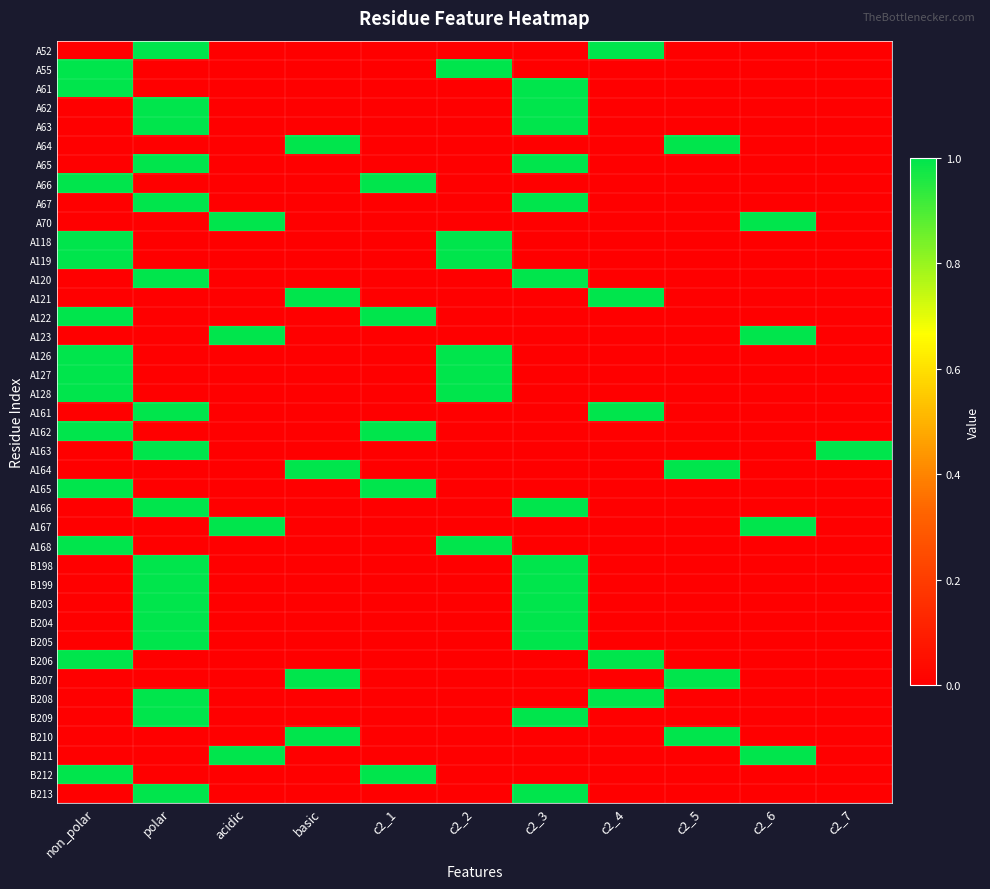

Reading left to right, list all the values displayed in this chart.

A52: non_polar=0	polar=1	acidic=0	basic=0	c2_1=0	c2_2=0	c2_3=0	c2_4=1	c2_5=0	c2_6=0	c2_7=0
A55: non_polar=1	polar=0	acidic=0	basic=0	c2_1=0	c2_2=1	c2_3=0	c2_4=0	c2_5=0	c2_6=0	c2_7=0
A61: non_polar=1	polar=0	acidic=0	basic=0	c2_1=0	c2_2=0	c2_3=1	c2_4=0	c2_5=0	c2_6=0	c2_7=0
A62: non_polar=0	polar=1	acidic=0	basic=0	c2_1=0	c2_2=0	c2_3=1	c2_4=0	c2_5=0	c2_6=0	c2_7=0
A63: non_polar=0	polar=1	acidic=0	basic=0	c2_1=0	c2_2=0	c2_3=1	c2_4=0	c2_5=0	c2_6=0	c2_7=0
A64: non_polar=0	polar=0	acidic=0	basic=1	c2_1=0	c2_2=0	c2_3=0	c2_4=0	c2_5=1	c2_6=0	c2_7=0
A65: non_polar=0	polar=1	acidic=0	basic=0	c2_1=0	c2_2=0	c2_3=1	c2_4=0	c2_5=0	c2_6=0	c2_7=0
A66: non_polar=1	polar=0	acidic=0	basic=0	c2_1=1	c2_2=0	c2_3=0	c2_4=0	c2_5=0	c2_6=0	c2_7=0
A67: non_polar=0	polar=1	acidic=0	basic=0	c2_1=0	c2_2=0	c2_3=1	c2_4=0	c2_5=0	c2_6=0	c2_7=0
A70: non_polar=0	polar=0	acidic=1	basic=0	c2_1=0	c2_2=0	c2_3=0	c2_4=0	c2_5=0	c2_6=1	c2_7=0
A118: non_polar=1	polar=0	acidic=0	basic=0	c2_1=0	c2_2=1	c2_3=0	c2_4=0	c2_5=0	c2_6=0	c2_7=0
A119: non_polar=1	polar=0	acidic=0	basic=0	c2_1=0	c2_2=1	c2_3=0	c2_4=0	c2_5=0	c2_6=0	c2_7=0
A120: non_polar=0	polar=1	acidic=0	basic=0	c2_1=0	c2_2=0	c2_3=1	c2_4=0	c2_5=0	c2_6=0	c2_7=0
A121: non_polar=0	polar=0	acidic=0	basic=1	c2_1=0	c2_2=0	c2_3=0	c2_4=1	c2_5=0	c2_6=0	c2_7=0
A122: non_polar=1	polar=0	acidic=0	basic=0	c2_1=1	c2_2=0	c2_3=0	c2_4=0	c2_5=0	c2_6=0	c2_7=0
A123: non_polar=0	polar=0	acidic=1	basic=0	c2_1=0	c2_2=0	c2_3=0	c2_4=0	c2_5=0	c2_6=1	c2_7=0
A126: non_polar=1	polar=0	acidic=0	basic=0	c2_1=0	c2_2=1	c2_3=0	c2_4=0	c2_5=0	c2_6=0	c2_7=0
A127: non_polar=1	polar=0	acidic=0	basic=0	c2_1=0	c2_2=1	c2_3=0	c2_4=0	c2_5=0	c2_6=0	c2_7=0
A128: non_polar=1	polar=0	acidic=0	basic=0	c2_1=0	c2_2=1	c2_3=0	c2_4=0	c2_5=0	c2_6=0	c2_7=0
A161: non_polar=0	polar=1	acidic=0	basic=0	c2_1=0	c2_2=0	c2_3=0	c2_4=1	c2_5=0	c2_6=0	c2_7=0
A162: non_polar=1	polar=0	acidic=0	basic=0	c2_1=1	c2_2=0	c2_3=0	c2_4=0	c2_5=0	c2_6=0	c2_7=0
A163: non_polar=0	polar=1	acidic=0	basic=0	c2_1=0	c2_2=0	c2_3=0	c2_4=0	c2_5=0	c2_6=0	c2_7=1
A164: non_polar=0	polar=0	acidic=0	basic=1	c2_1=0	c2_2=0	c2_3=0	c2_4=0	c2_5=1	c2_6=0	c2_7=0
A165: non_polar=1	polar=0	acidic=0	basic=0	c2_1=1	c2_2=0	c2_3=0	c2_4=0	c2_5=0	c2_6=0	c2_7=0
A166: non_polar=0	polar=1	acidic=0	basic=0	c2_1=0	c2_2=0	c2_3=1	c2_4=0	c2_5=0	c2_6=0	c2_7=0
A167: non_polar=0	polar=0	acidic=1	basic=0	c2_1=0	c2_2=0	c2_3=0	c2_4=0	c2_5=0	c2_6=1	c2_7=0
A168: non_polar=1	polar=0	acidic=0	basic=0	c2_1=0	c2_2=1	c2_3=0	c2_4=0	c2_5=0	c2_6=0	c2_7=0
B198: non_polar=0	polar=1	acidic=0	basic=0	c2_1=0	c2_2=0	c2_3=1	c2_4=0	c2_5=0	c2_6=0	c2_7=0
B199: non_polar=0	polar=1	acidic=0	basic=0	c2_1=0	c2_2=0	c2_3=1	c2_4=0	c2_5=0	c2_6=0	c2_7=0
B203: non_polar=0	polar=1	acidic=0	basic=0	c2_1=0	c2_2=0	c2_3=1	c2_4=0	c2_5=0	c2_6=0	c2_7=0
B204: non_polar=0	polar=1	acidic=0	basic=0	c2_1=0	c2_2=0	c2_3=1	c2_4=0	c2_5=0	c2_6=0	c2_7=0
B205: non_polar=0	polar=1	acidic=0	basic=0	c2_1=0	c2_2=0	c2_3=1	c2_4=0	c2_5=0	c2_6=0	c2_7=0
B206: non_polar=1	polar=0	acidic=0	basic=0	c2_1=0	c2_2=0	c2_3=0	c2_4=1	c2_5=0	c2_6=0	c2_7=0
B207: non_polar=0	polar=0	acidic=0	basic=1	c2_1=0	c2_2=0	c2_3=0	c2_4=0	c2_5=1	c2_6=0	c2_7=0
B208: non_polar=0	polar=1	acidic=0	basic=0	c2_1=0	c2_2=0	c2_3=0	c2_4=1	c2_5=0	c2_6=0	c2_7=0
B209: non_polar=0	polar=1	acidic=0	basic=0	c2_1=0	c2_2=0	c2_3=1	c2_4=0	c2_5=0	c2_6=0	c2_7=0
B210: non_polar=0	polar=0	acidic=0	basic=1	c2_1=0	c2_2=0	c2_3=0	c2_4=0	c2_5=1	c2_6=0	c2_7=0
B211: non_polar=0	polar=0	acidic=1	basic=0	c2_1=0	c2_2=0	c2_3=0	c2_4=0	c2_5=0	c2_6=1	c2_7=0
B212: non_polar=1	polar=0	acidic=0	basic=0	c2_1=1	c2_2=0	c2_3=0	c2_4=0	c2_5=0	c2_6=0	c2_7=0
B213: non_polar=0	polar=1	acidic=0	basic=0	c2_1=0	c2_2=0	c2_3=1	c2_4=0	c2_5=0	c2_6=0	c2_7=0